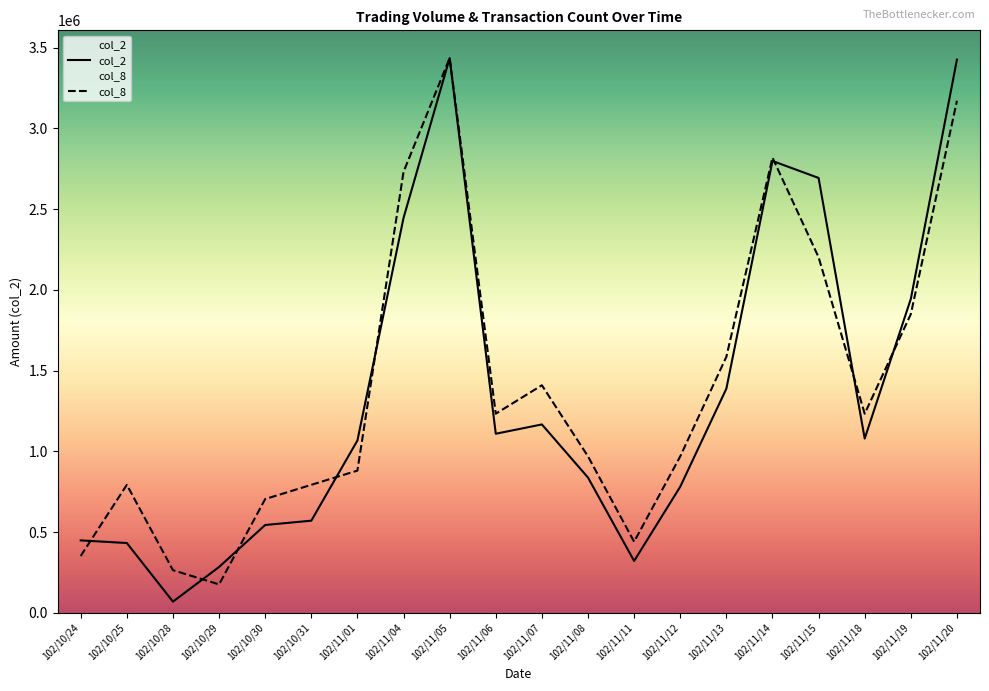

Reading right to left, what are all the values shown in this chart?

col_2: 3426840.0	1944380.0	1079550.0	2693590.0	2798770.0	1388390.0	781420.0	321230.0	837960.0	1166910.0	1109350.0	3436070.0	2445880.0	1067540.0	570870.0	544240.0	284200.0	69430.0	432480.0	448800.0
col_8: 3171756.9	1850191.5	1233461.0	2202609.0	2819339.5	1585878.5	969147.9	440521.8	969147.9	1409669.7	1233461.0	3436070.0	2731235.1	881043.6	792939.2	704834.9	176208.7	264313.1	792939.2	352417.4